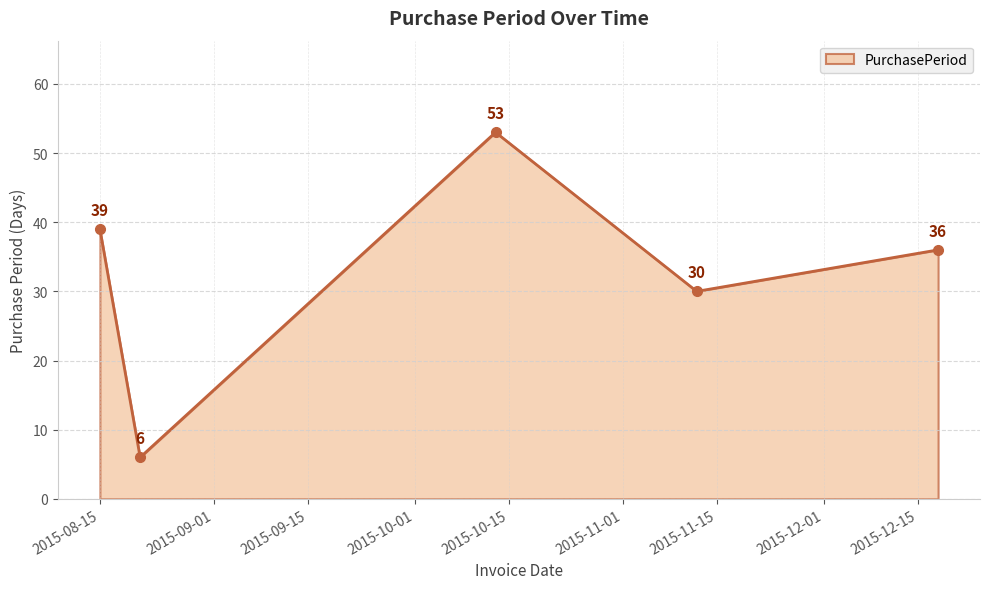

How many interior local valleys (lower than both neighbors) does the data have?

2